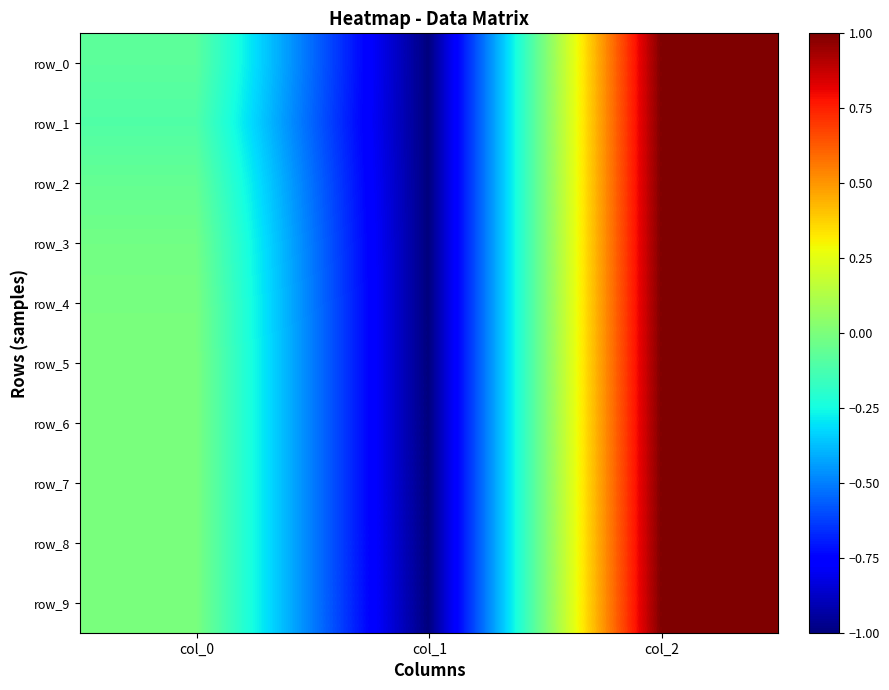

Where is row_3 nearest to the value 0?

col_0